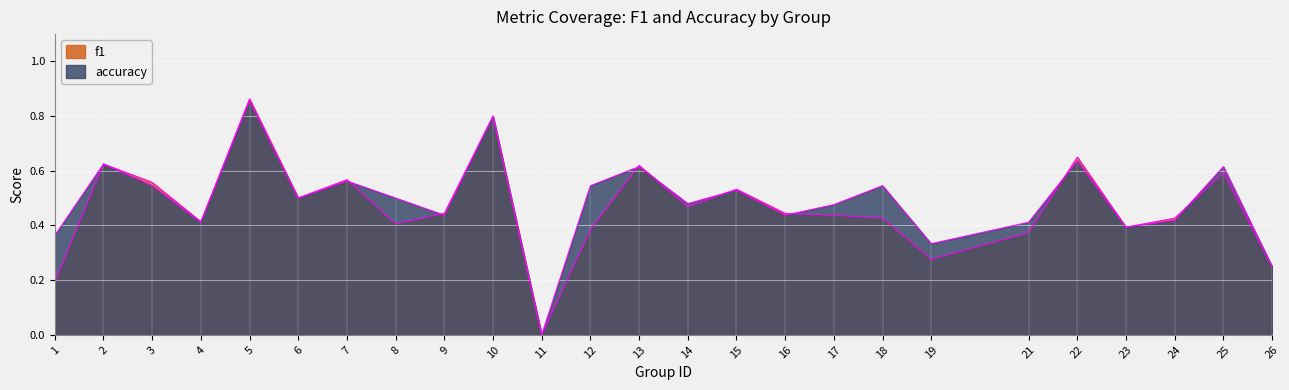

Which series has the largest total across all categories?

accuracy